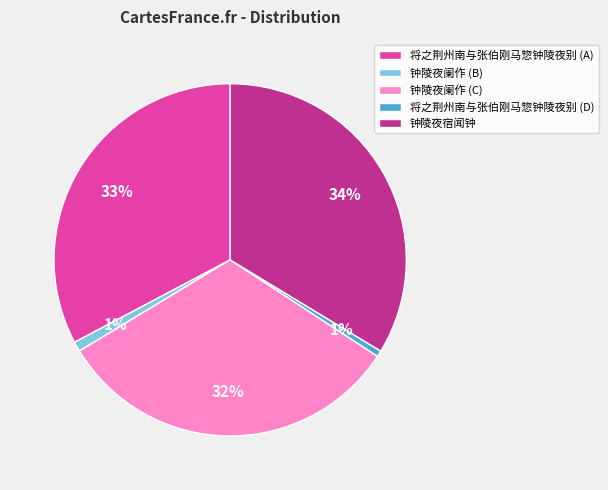

How many segments does this pie chart have?

5